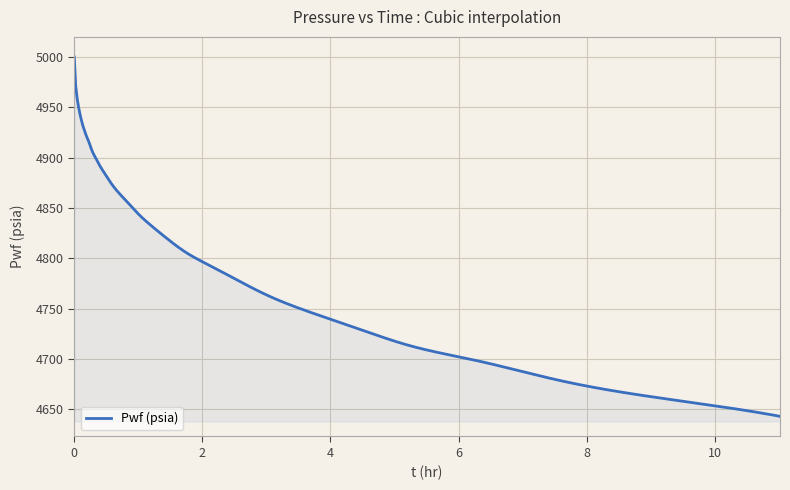

What is the maximum value shown in the chart?

5000.0